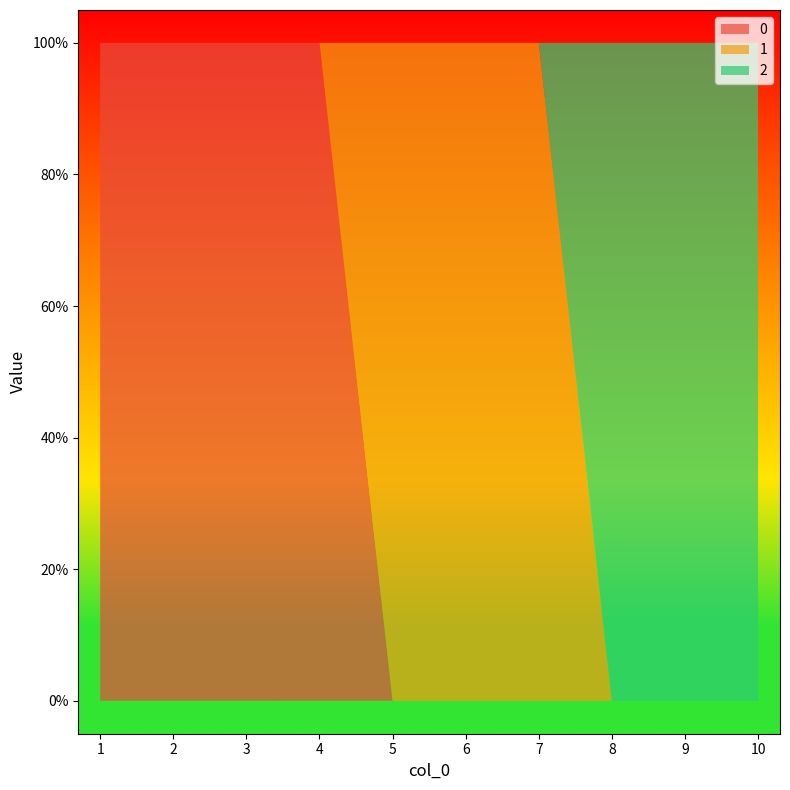

Reading right to left, transcribe all the data shown in this chart.

0: 10=0	9=0	8=0	7=0	6=0	5=0	4=1	3=1	2=1	1=1
1: 10=0	9=0	8=0	7=1	6=1	5=1	4=0	3=0	2=0	1=0
2: 10=1	9=1	8=1	7=0	6=0	5=0	4=0	3=0	2=0	1=0